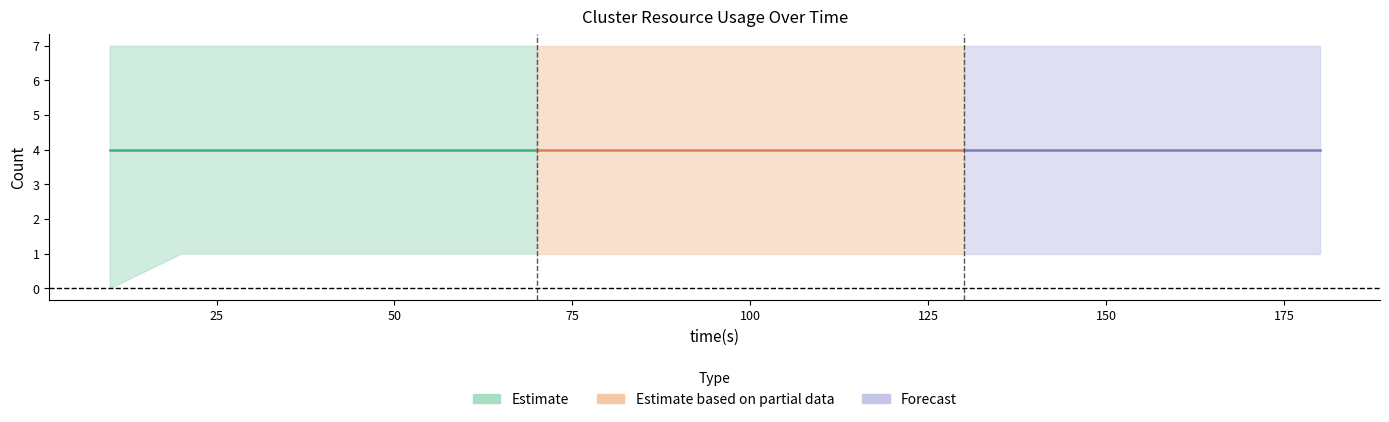

The value of total_slots at 10 is 2. True or false?

False